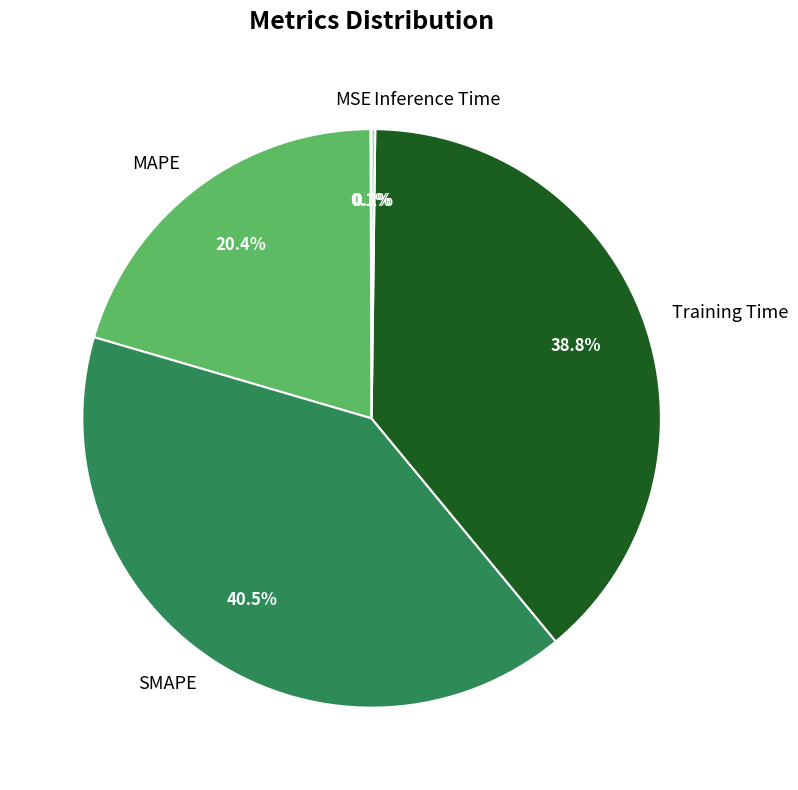

Does SMAPE represent more than half of the total?

No